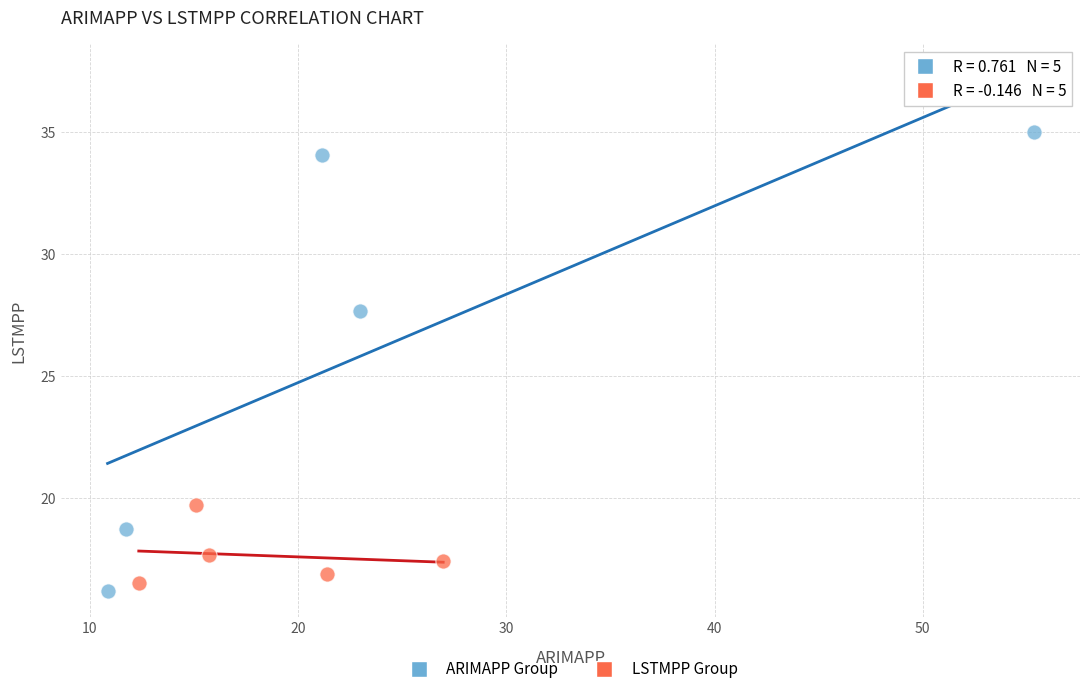

Which series reaches the maximum Y coordinate?

ARIMAPP Group